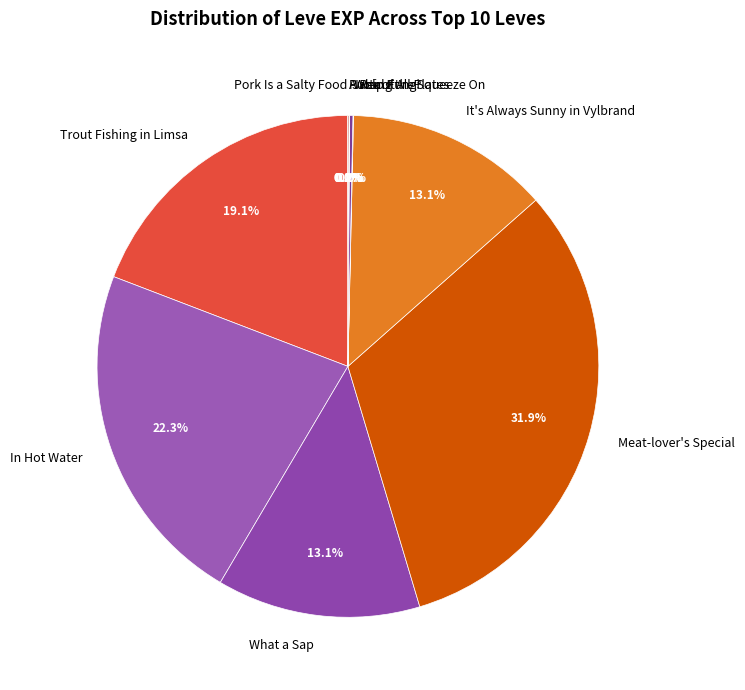

Which category has the biggest portion of the pie?

Meat-lover's Special